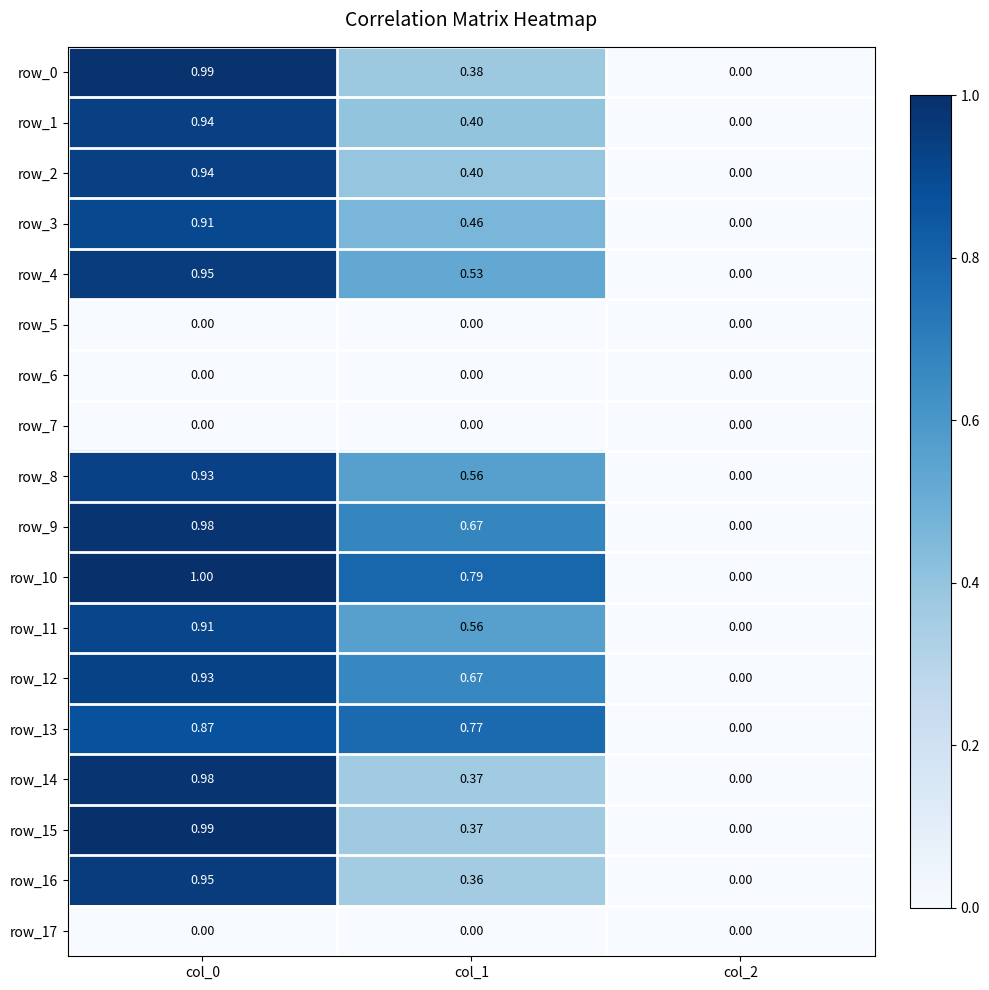

What is the sum of all row_2 values?

1.3